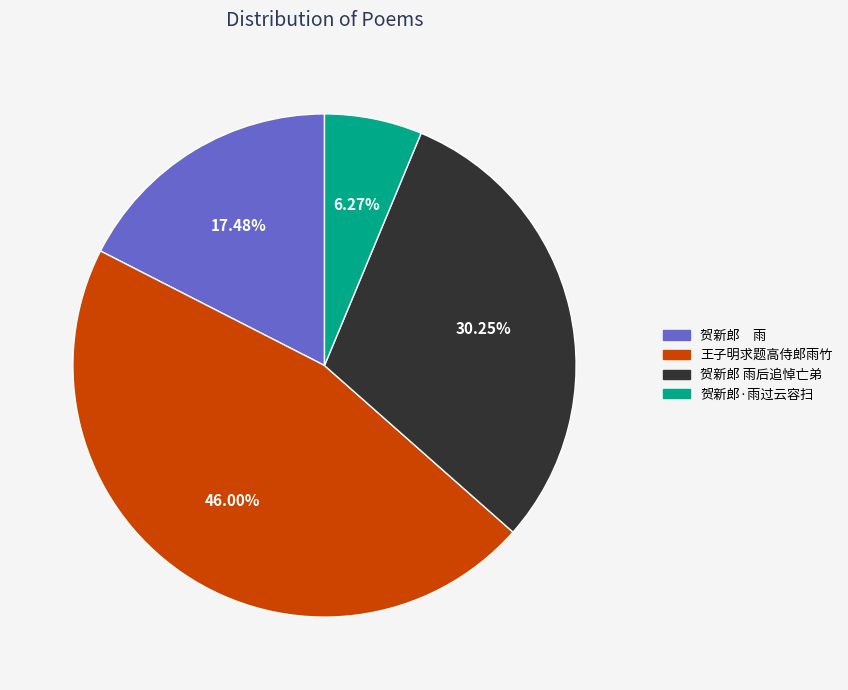

The 贺新郎 雨后追悼亡弟 slice represents 39% of the pie. True or false?

False